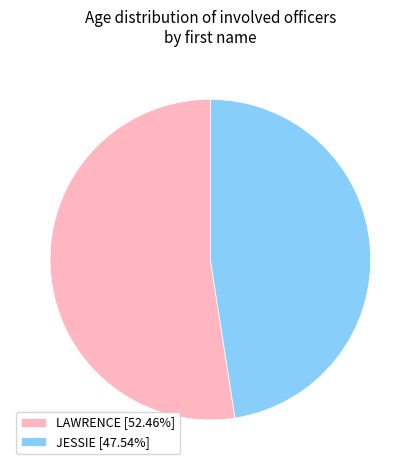

The JESSIE slice represents 48% of the pie. True or false?

True